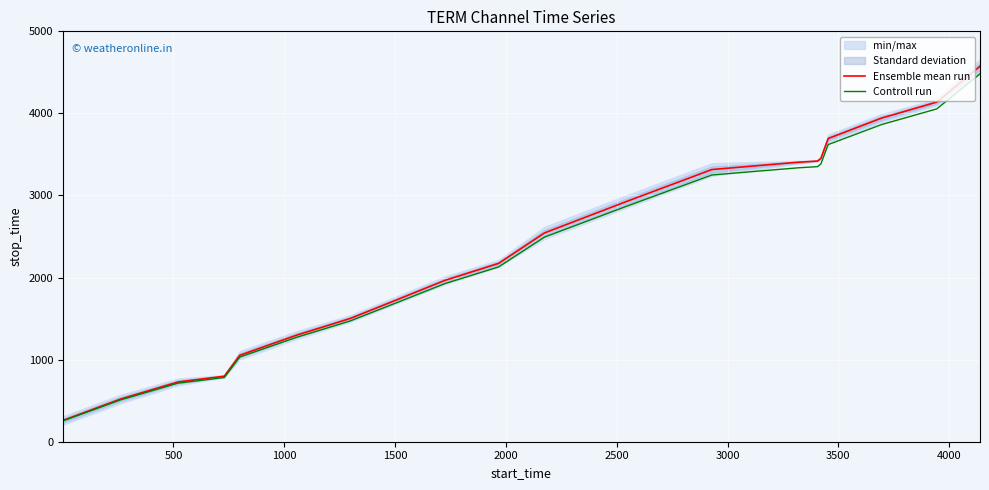

Is this an area chart (filled region under the line)?

No